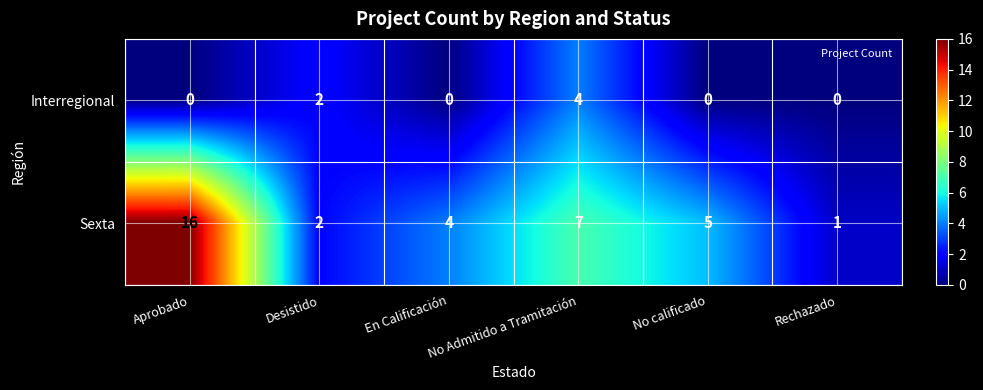

Which series has the largest total across all categories?

Sexta